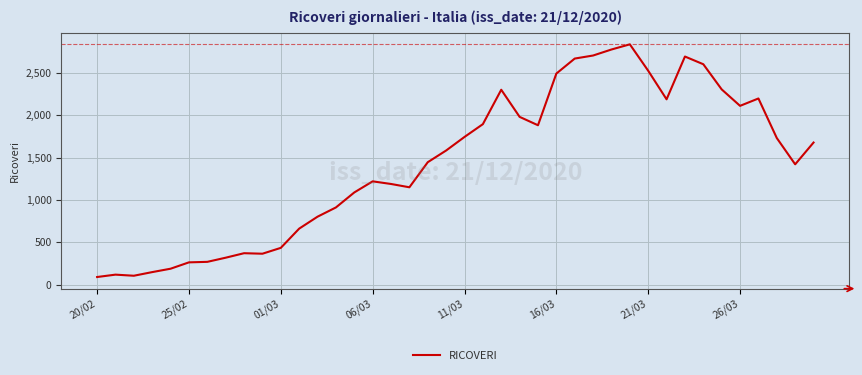

What is the smallest value displayed?

91